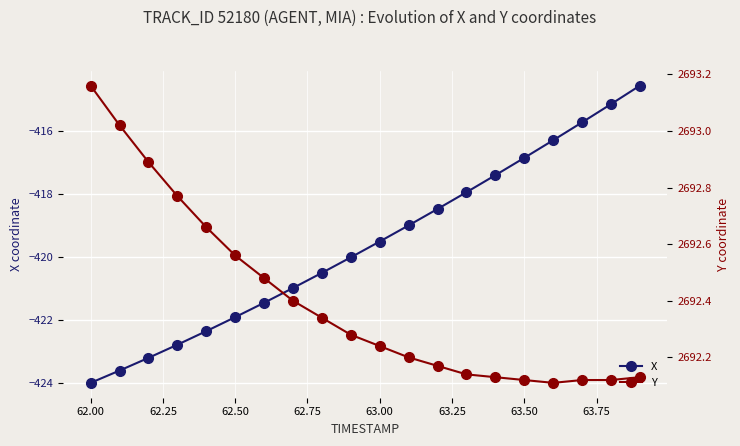

True or false: X has more than 0 interior local peaks.

False